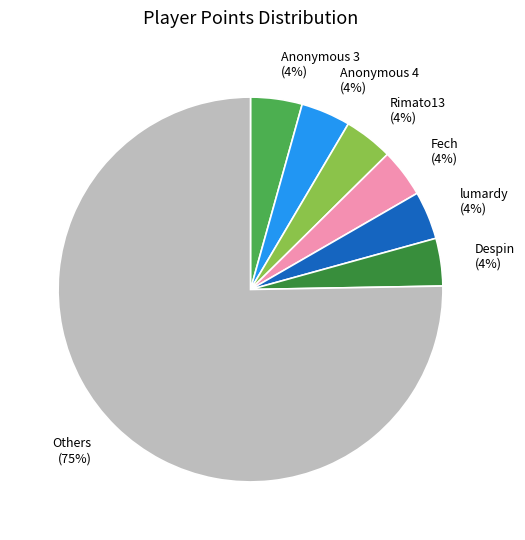

Count the number of slices in the pie.

7